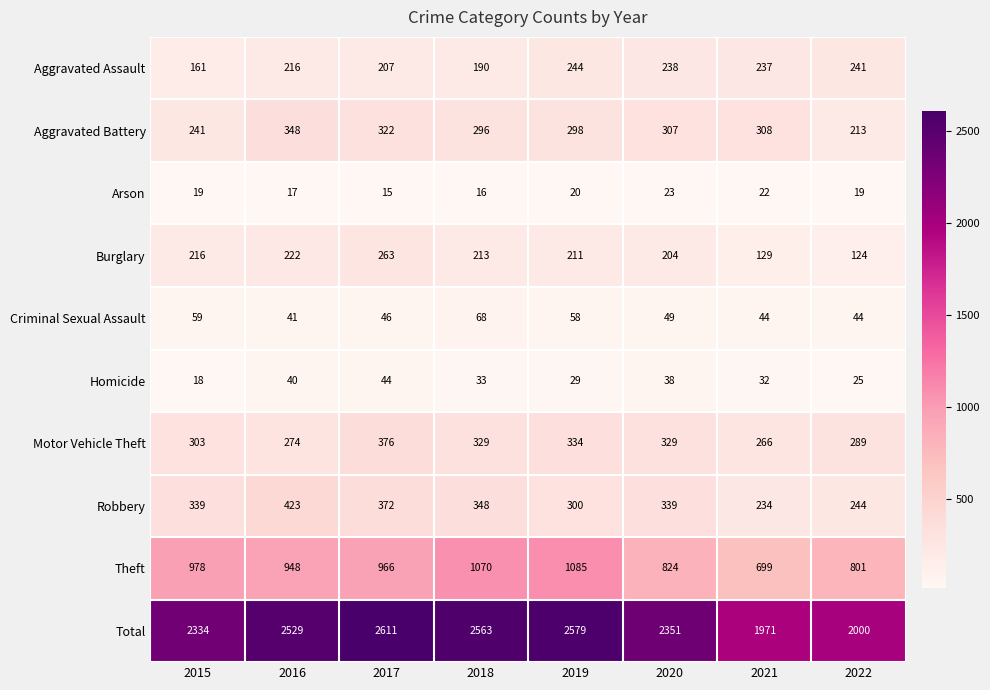

What is the sum of all Motor Vehicle Theft values?

2500